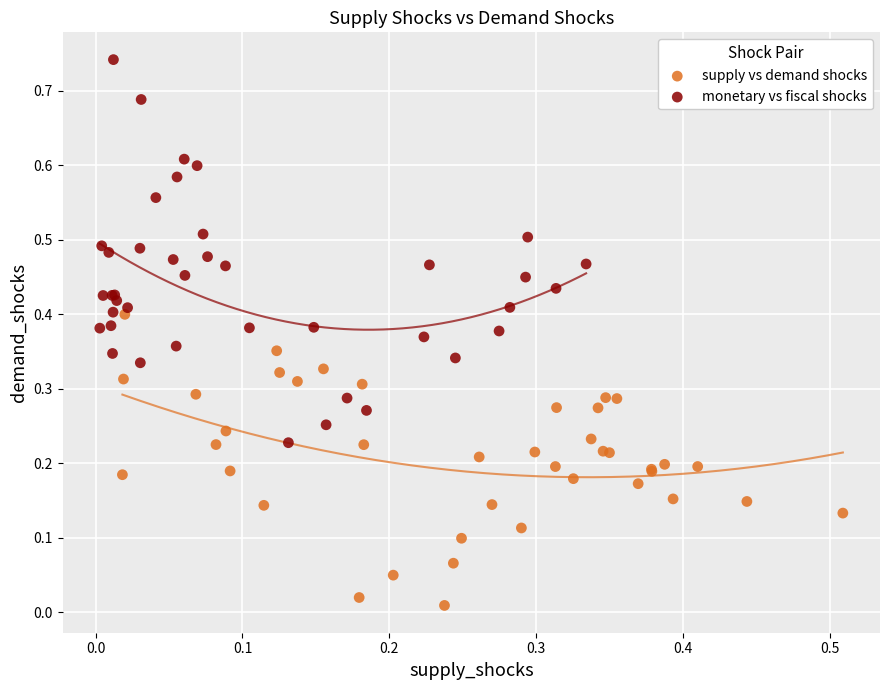

Which series has the largest Y range (max minus min)?

monetary vs fiscal shocks